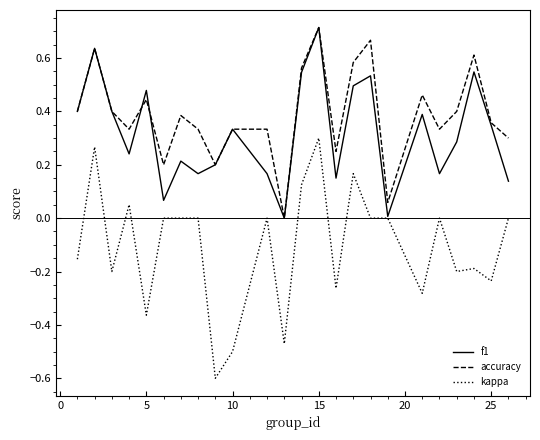

Which series has the largest total across all categories?

accuracy